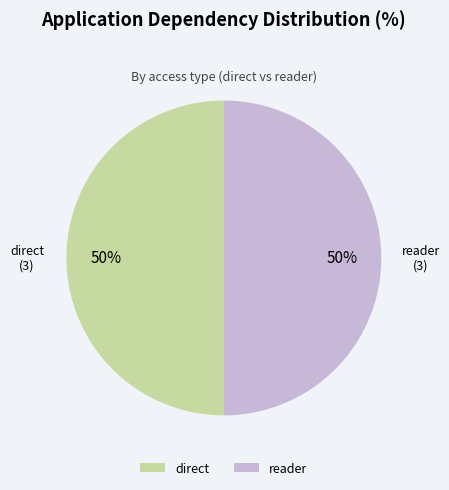

To the nearest percent, what is the average slice percentage?

50%